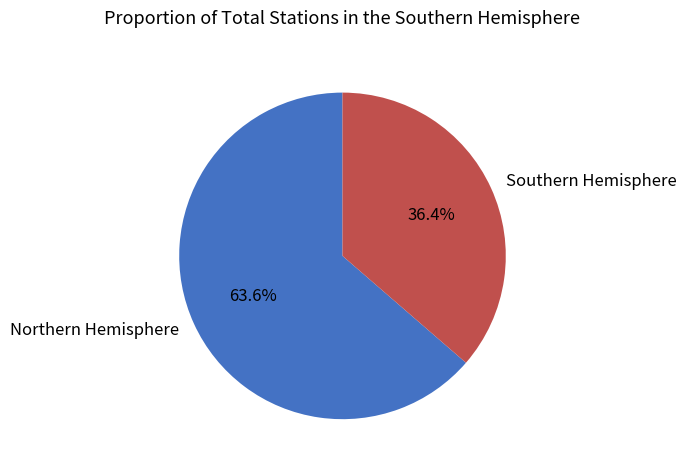

Rank the categories by value from lowest to highest.

Southern Hemisphere, Northern Hemisphere